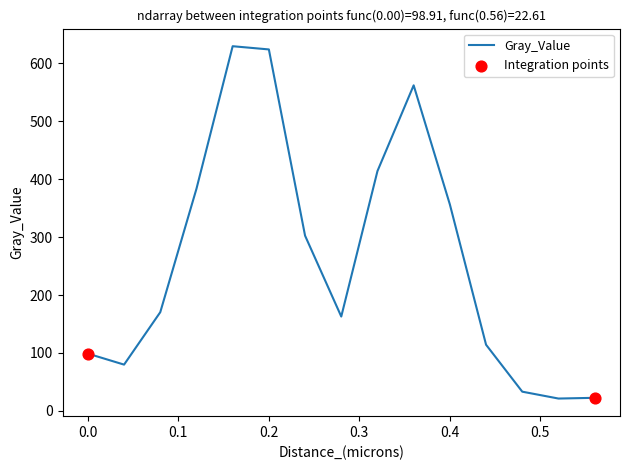

What is the smallest value displayed?

21.4